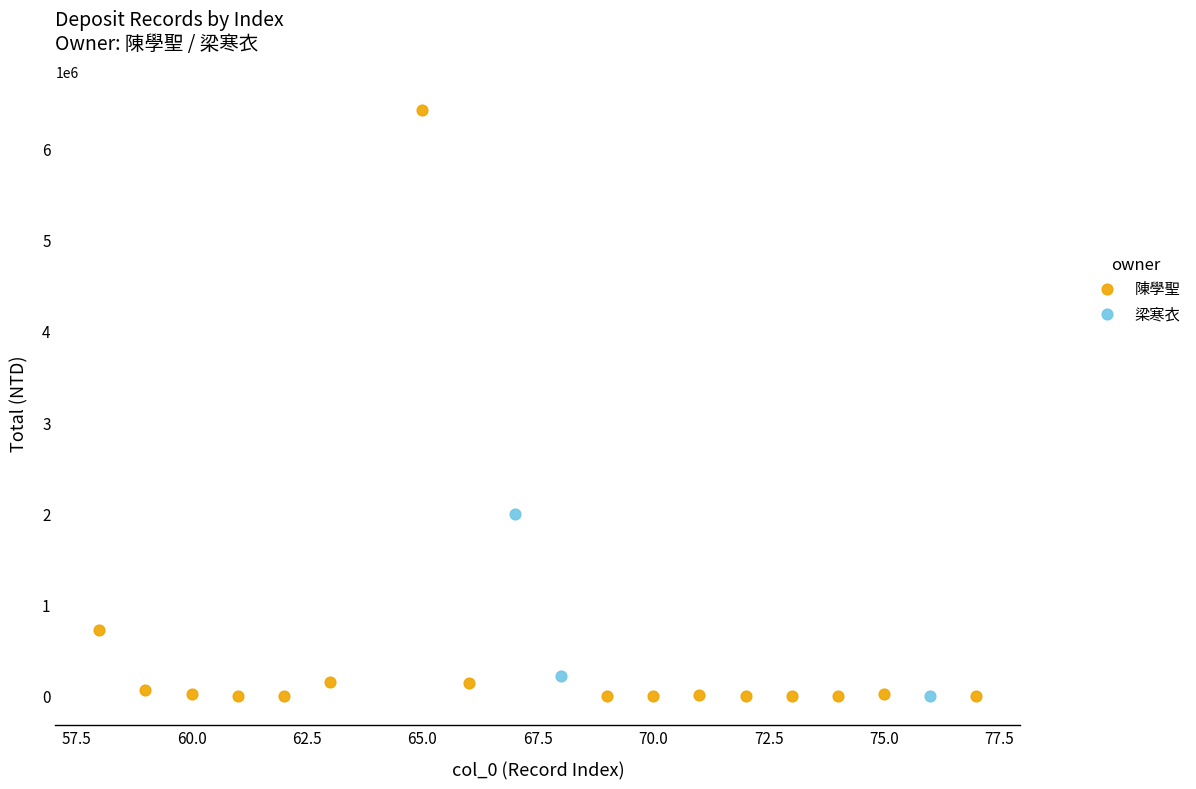

Which series contains the highest Y value?

陳學聖